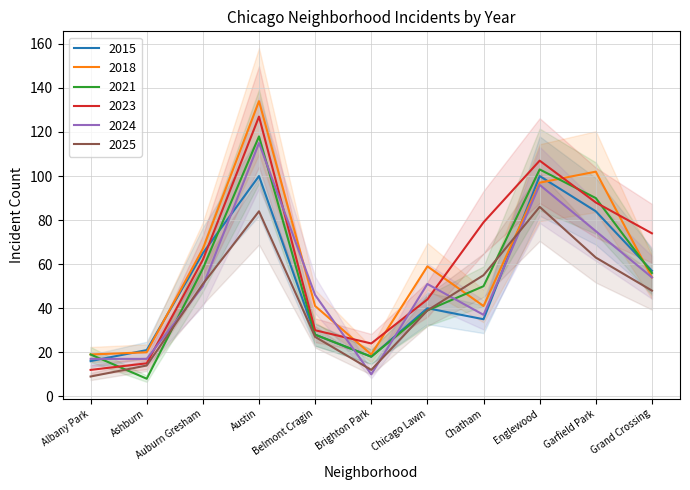

What is the difference between the second highest and second lowest values in the 2023 series?

92